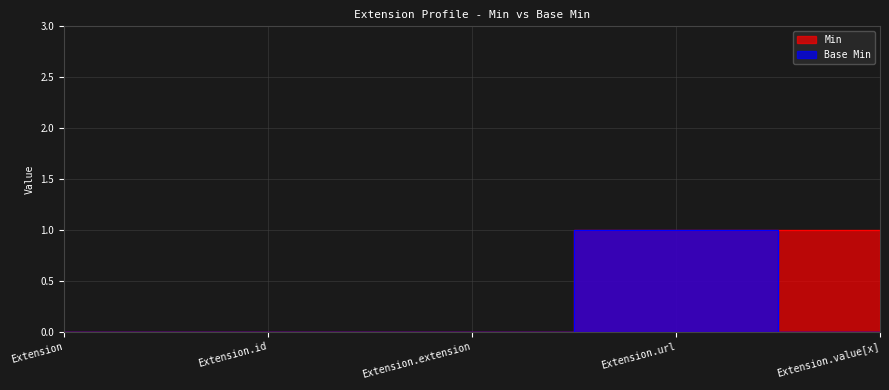

How many Base Min values are between 0 and 1?

5